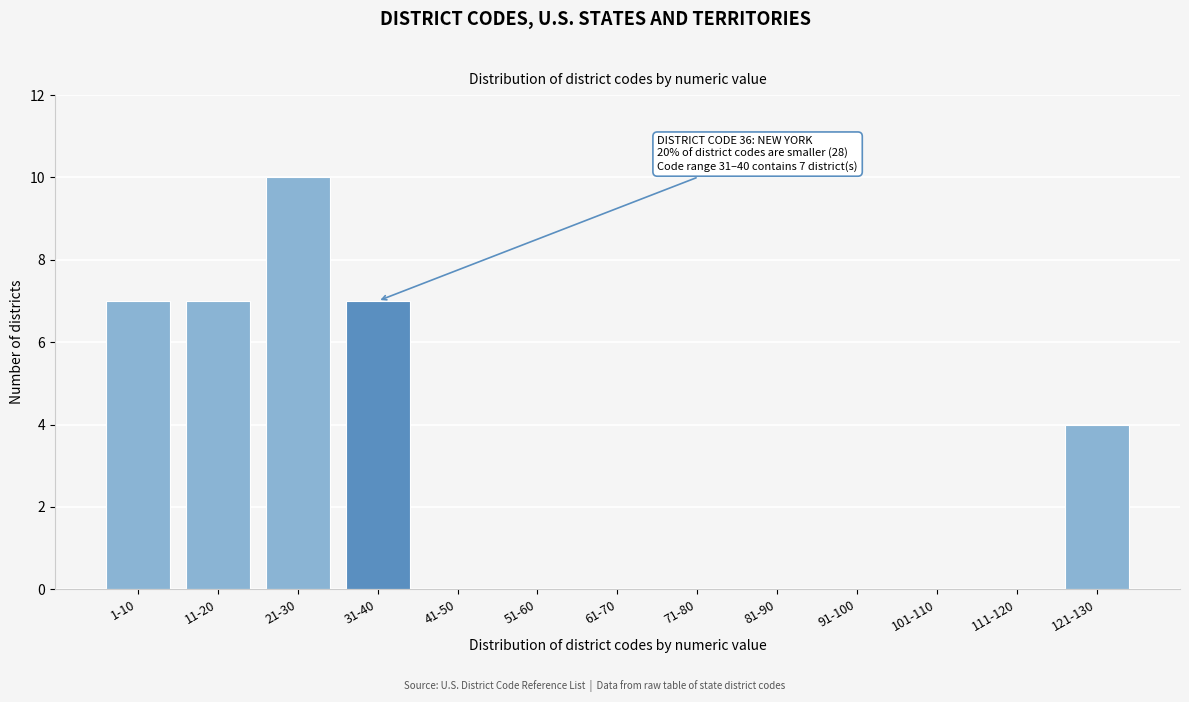

Reading left to right, transcribe all the data shown in this chart.

1-10=7	11-20=7	21-30=10	31-40=7	41-50=0	51-60=0	61-70=0	71-80=0	81-90=0	91-100=0	101-110=0	111-120=0	121-130=4